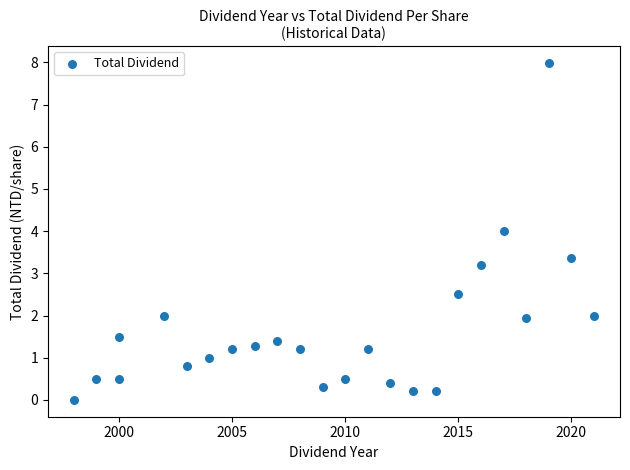

What Y value in the scatter plot is closest to 3?

3.2